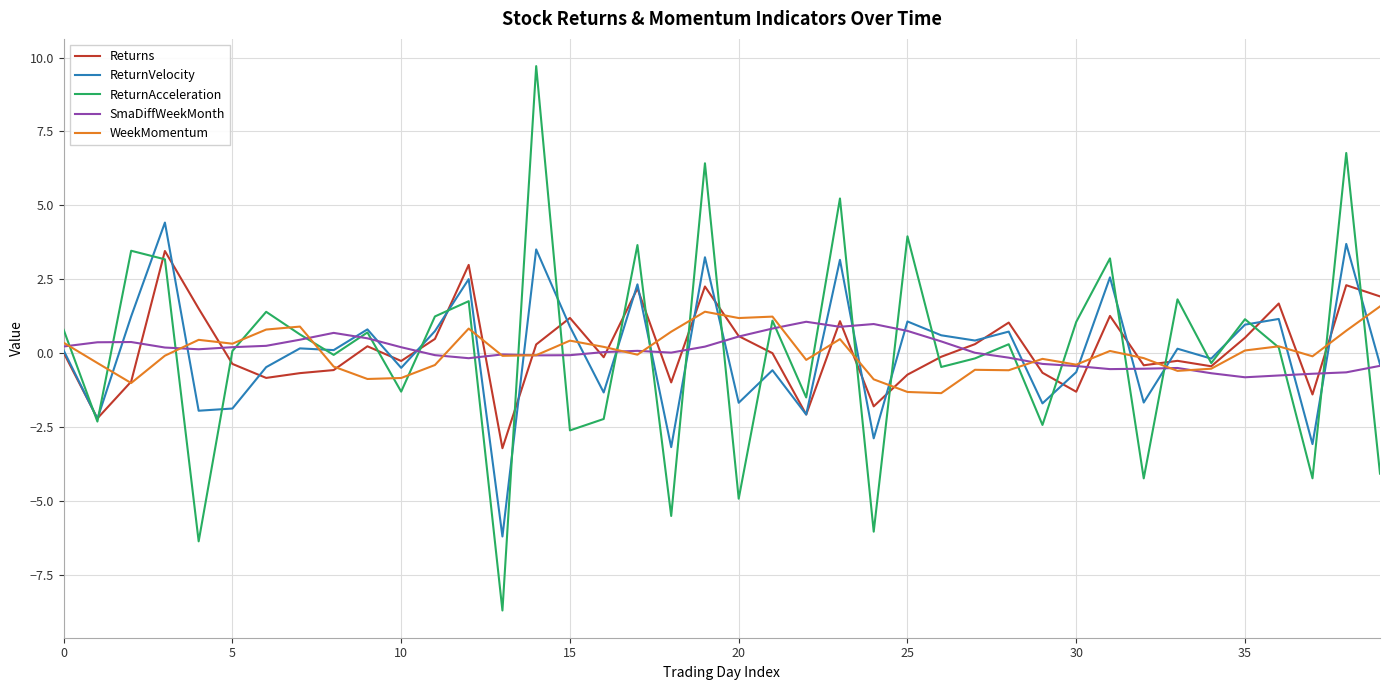

What is the difference between the second highest and second lowest values in the Returns series?

5.2